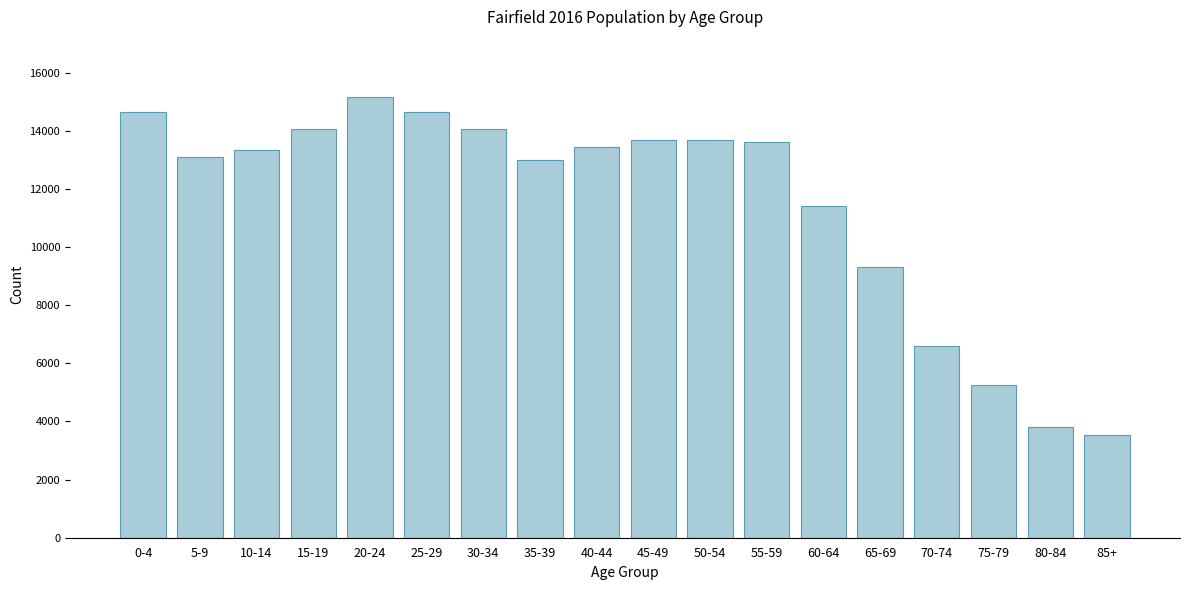

Reading right to left, transcribe all the data shown in this chart.

85+=3550	80-84=3800	75-79=5250	70-74=6600	65-69=9300	60-64=11400	55-59=13600	50-54=13700	45-49=13700	40-44=13450	35-39=13000	30-34=14050	25-29=14650	20-24=15150	15-19=14050	10-14=13350	5-9=13100	0-4=14650